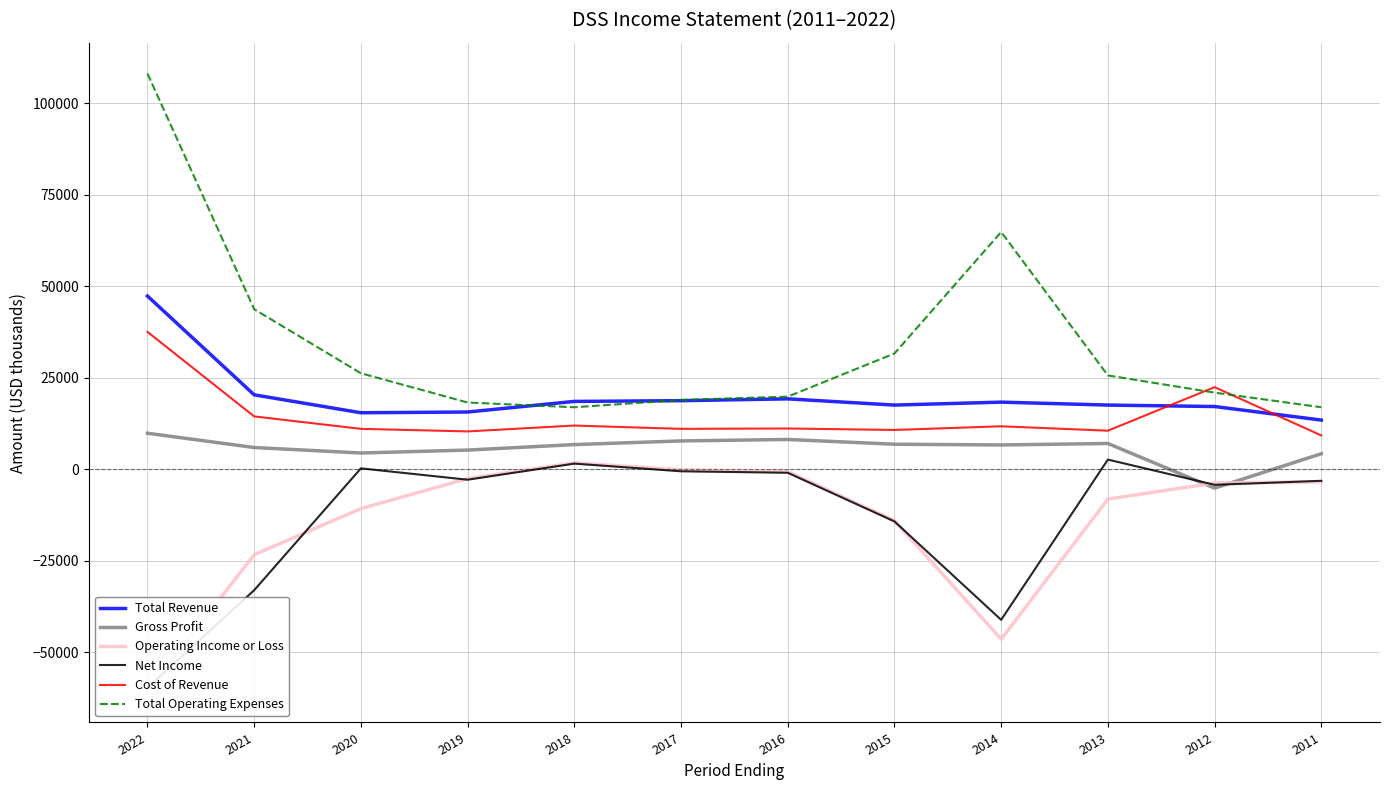

How many times do Net Income and Operating Income or Loss cross each other?

6